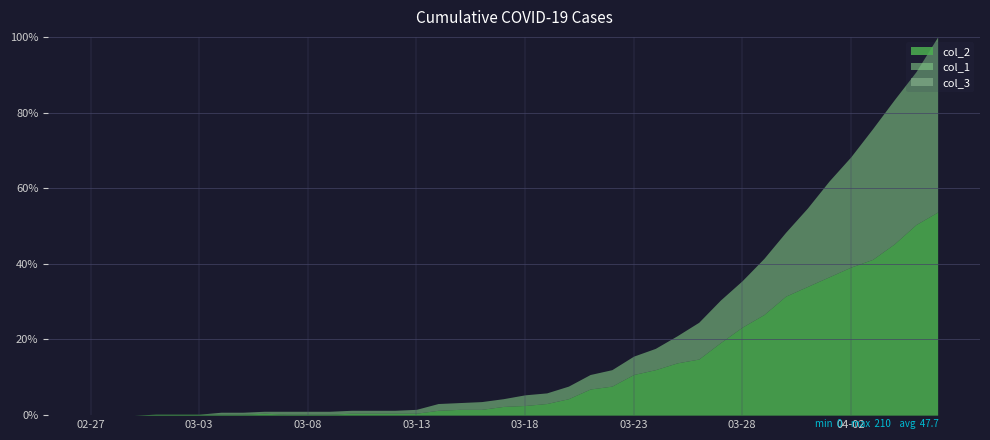

What is the spread (max minus min) of values at 2020-03-23?

42